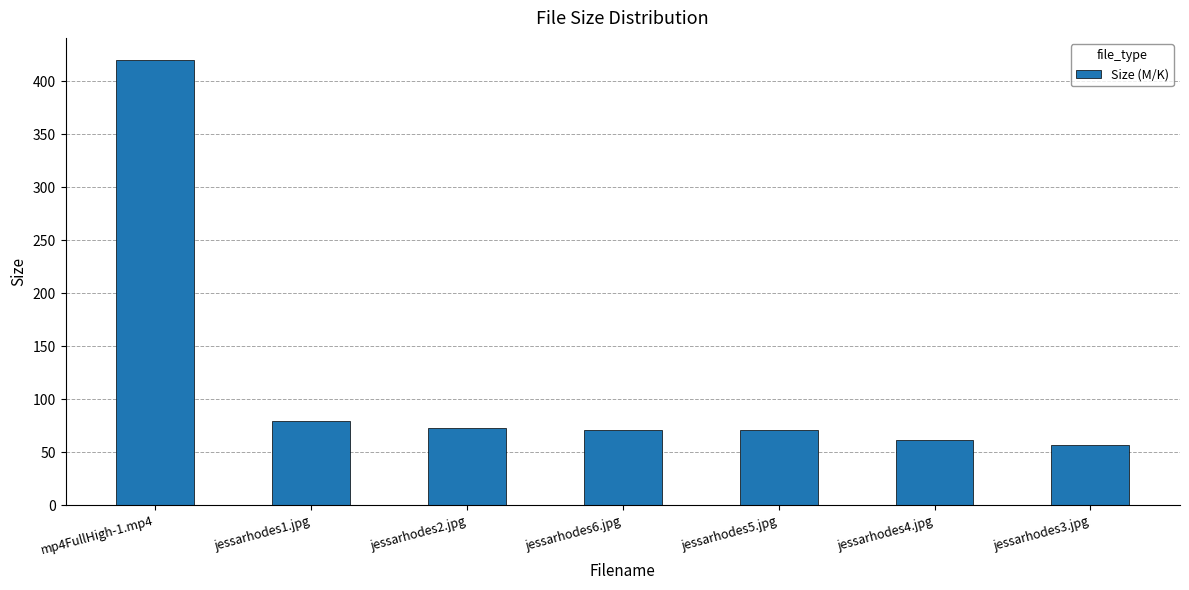

The value at jessarhodes4.jpg is 106.2. True or false?

False